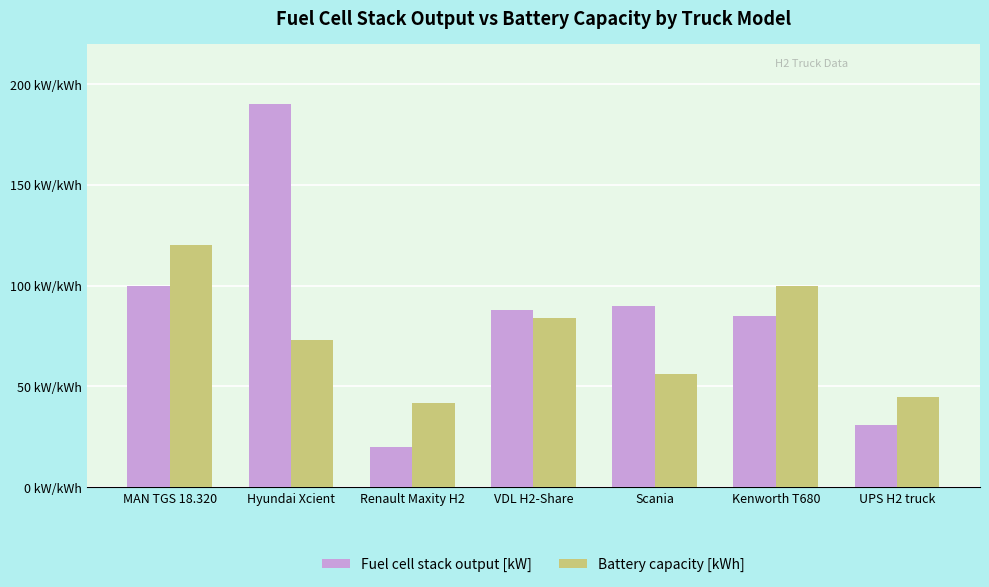

What is the value of the Fuel cell stack output [kW] bar at the 4th from the left?

88